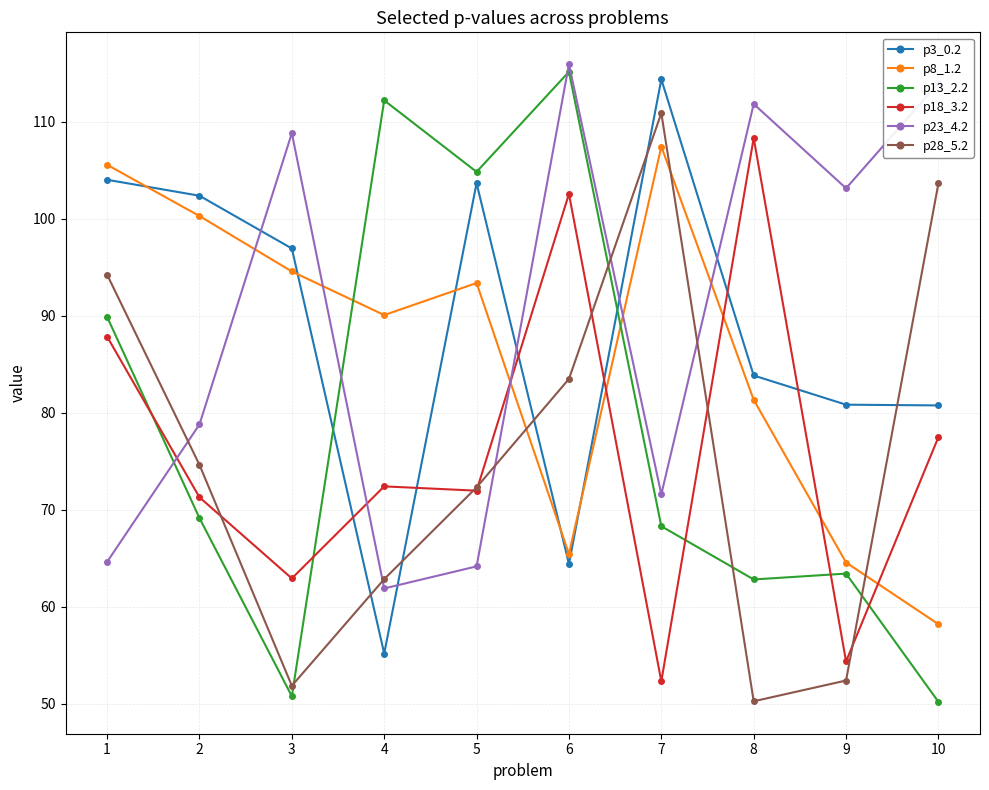

How many intersections are there between p13_2.2 and p3_0.2?

2